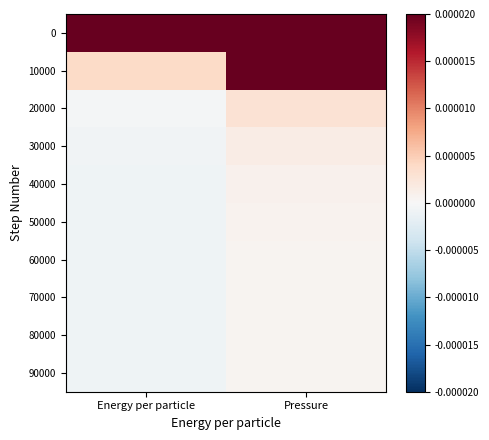

At Energy per particle, list the series in order from smallest to largest.

90000, 80000, 60000, 70000, 50000, 40000, 30000, 20000, 10000, 0